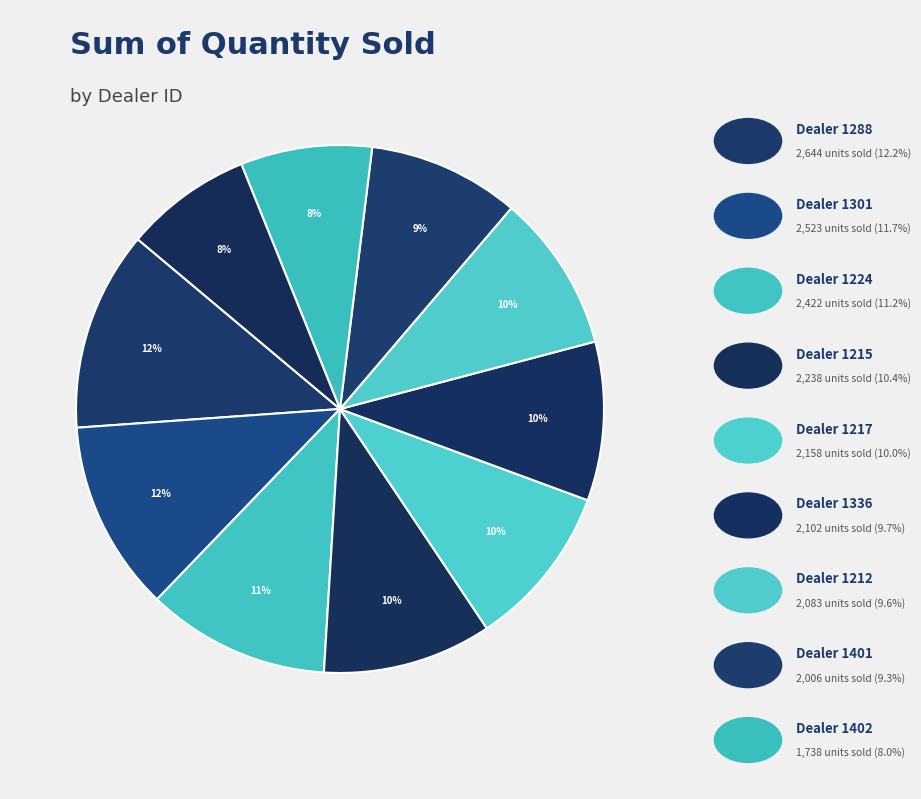

To the nearest percent, what is the difference between the largest and smallest slice percentages?

4%